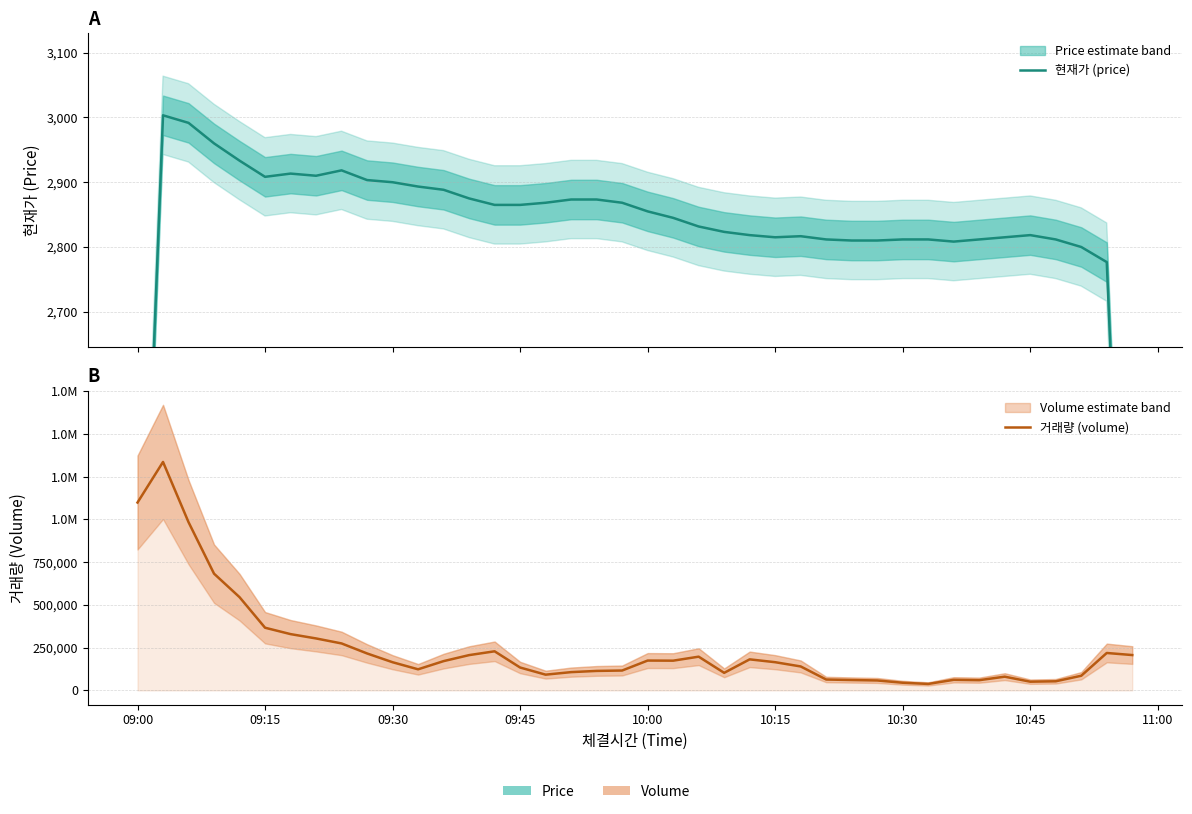

What are all the series names shown in the legend?

현재가 (price), 거래량 (volume)